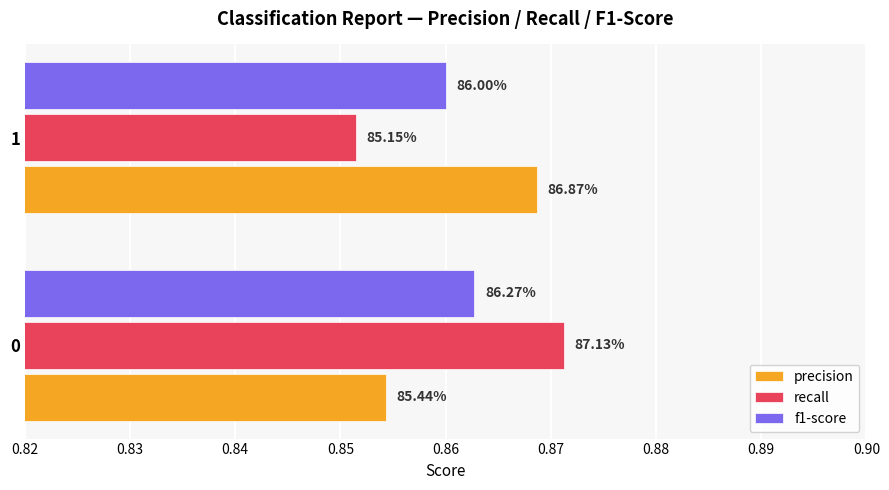

What are all the series names shown in the legend?

precision, recall, f1-score